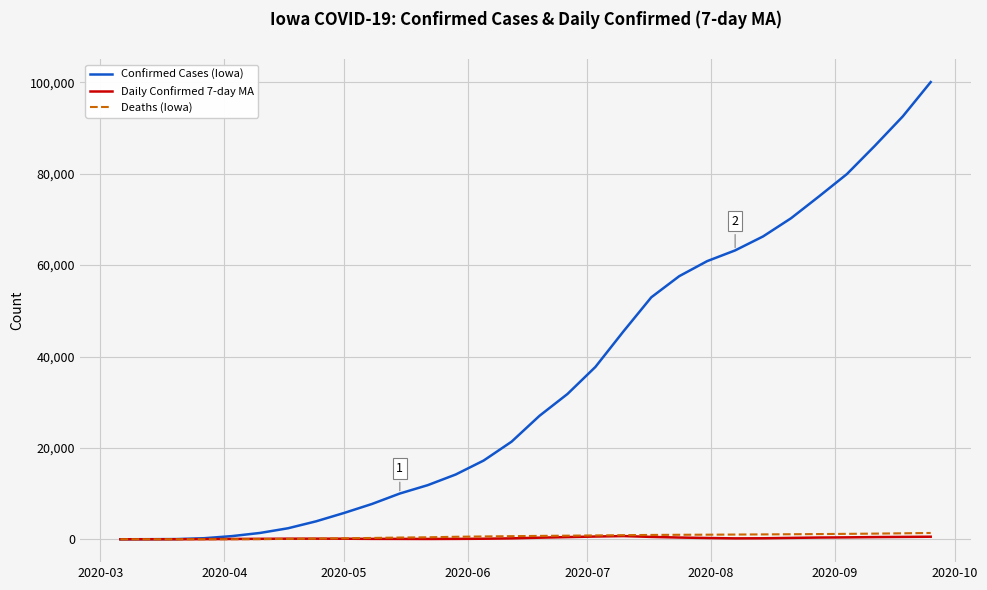

What is the difference between the maximum and minimum values in the Deaths (Iowa) series?

1380.0